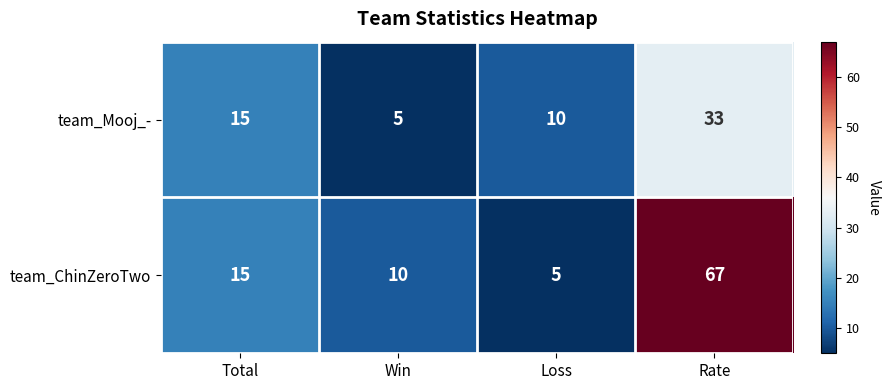

How many series are shown in this chart?

2